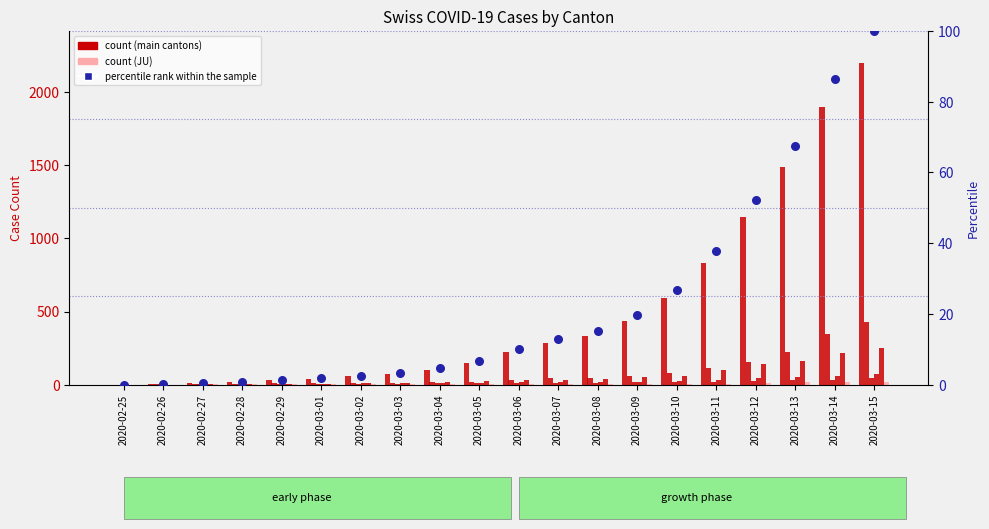

At how many categories does at least one series exceed 370?

7